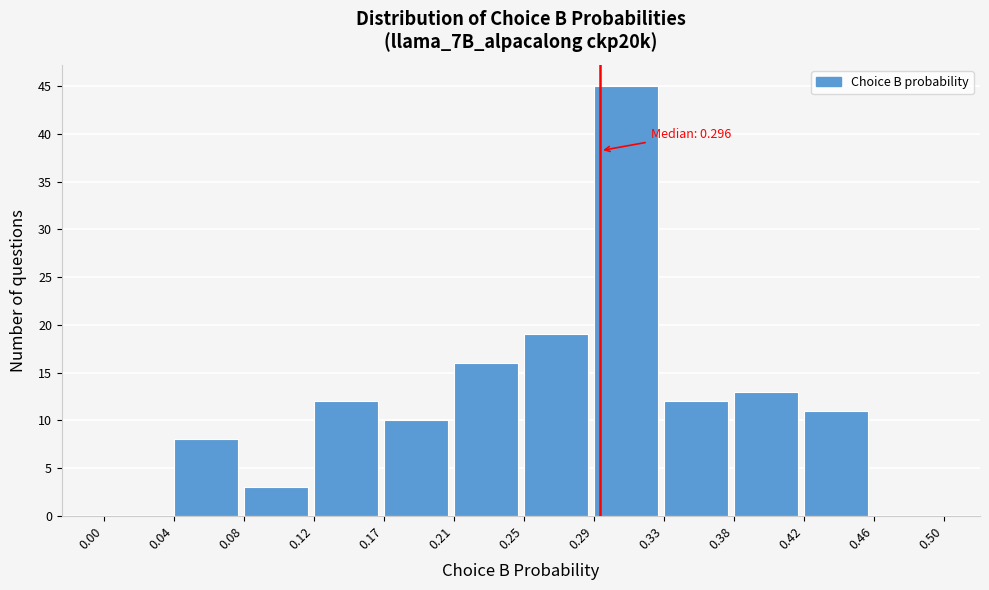

Which range on the x-axis has the tallest bar?

0.29 to 0.33